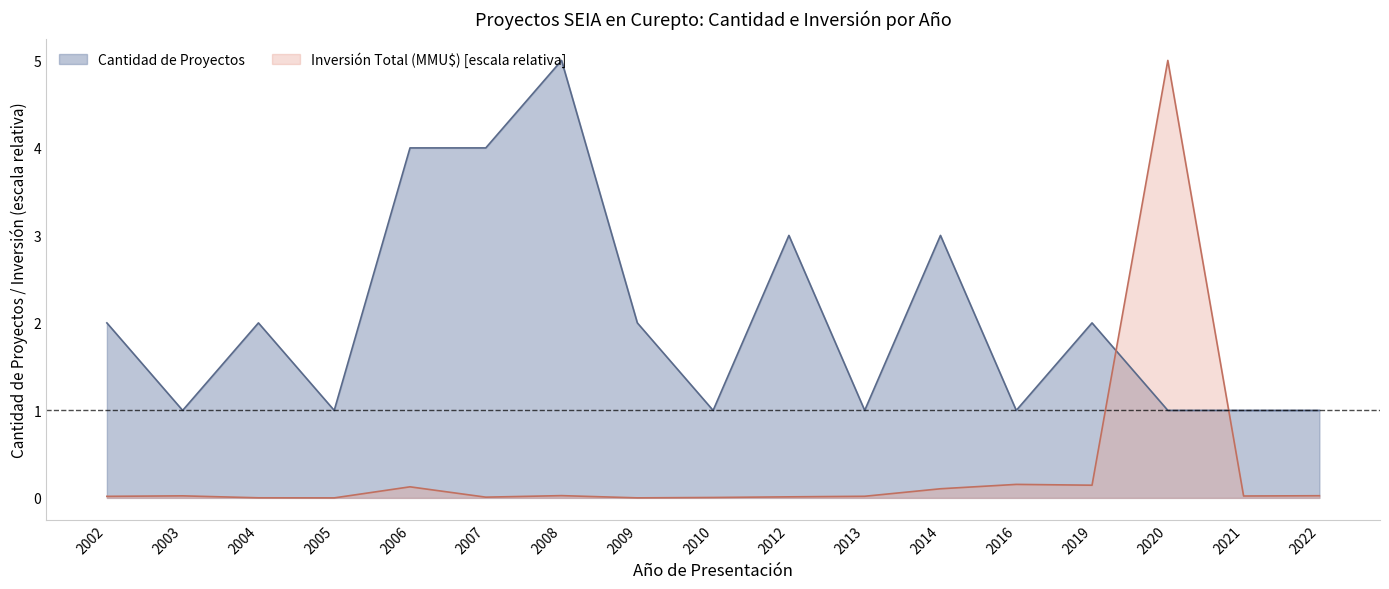

The Inversión Total (MMU$) series shows 0.1 at 2014. True or false?

False